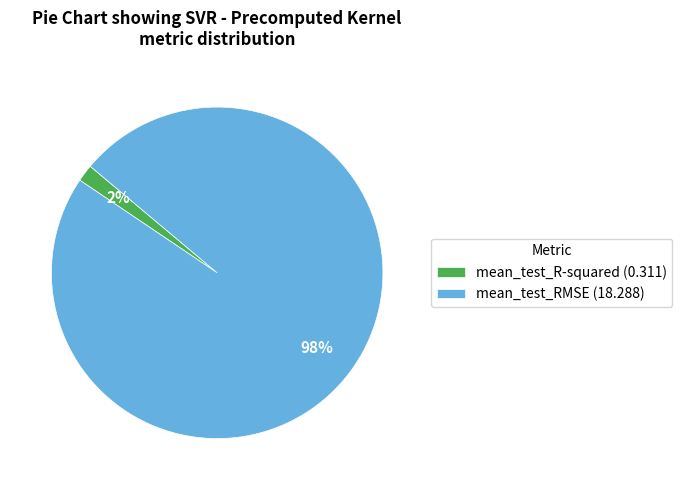

How many slices are in this pie chart?

2